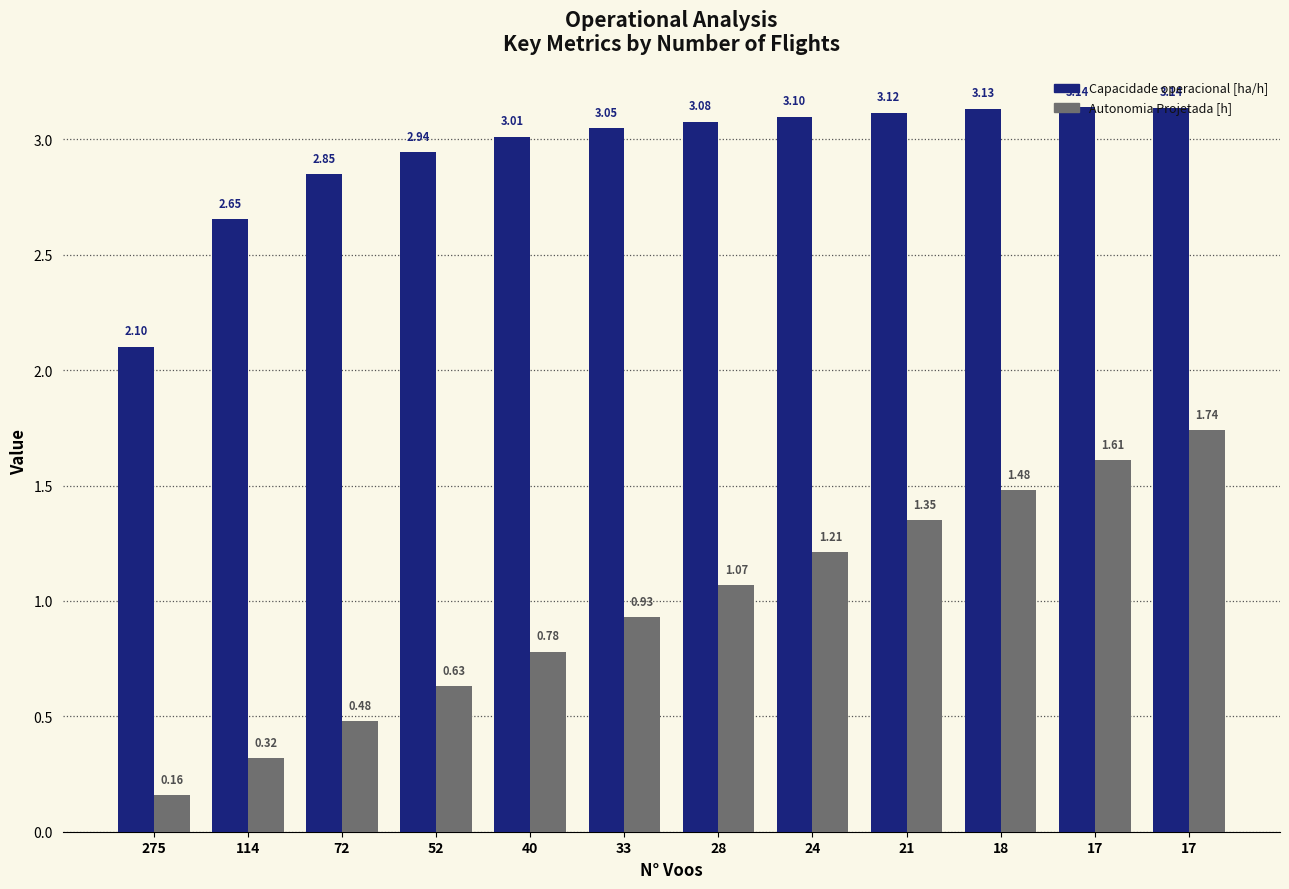

How many bars are there in each group?

2